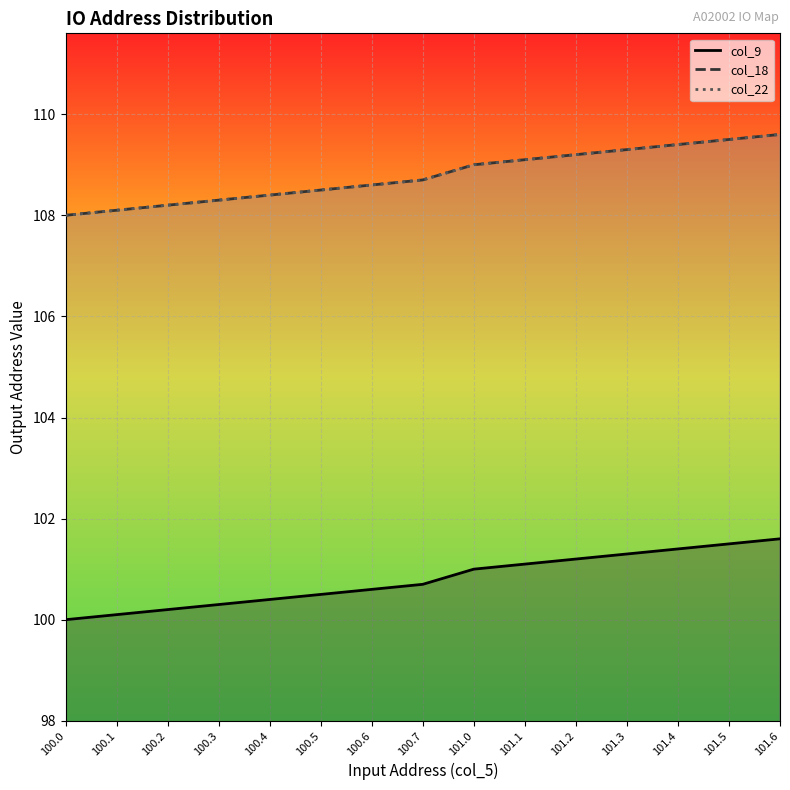

Reading right to left, transcribe all the data shown in this chart.

col_9: 101.6	101.5	101.4	101.3	101.2	101.1	101.0	100.7	100.6	100.5	100.4	100.3	100.2	100.1	100.0
col_18: 109.6	109.5	109.4	109.3	109.2	109.1	109.0	108.7	108.6	108.5	108.4	108.3	108.2	108.1	108.0
col_22: 109.6	109.5	109.4	109.3	109.2	109.1	109.0	108.7	108.6	108.5	108.4	108.3	108.2	108.1	108.0